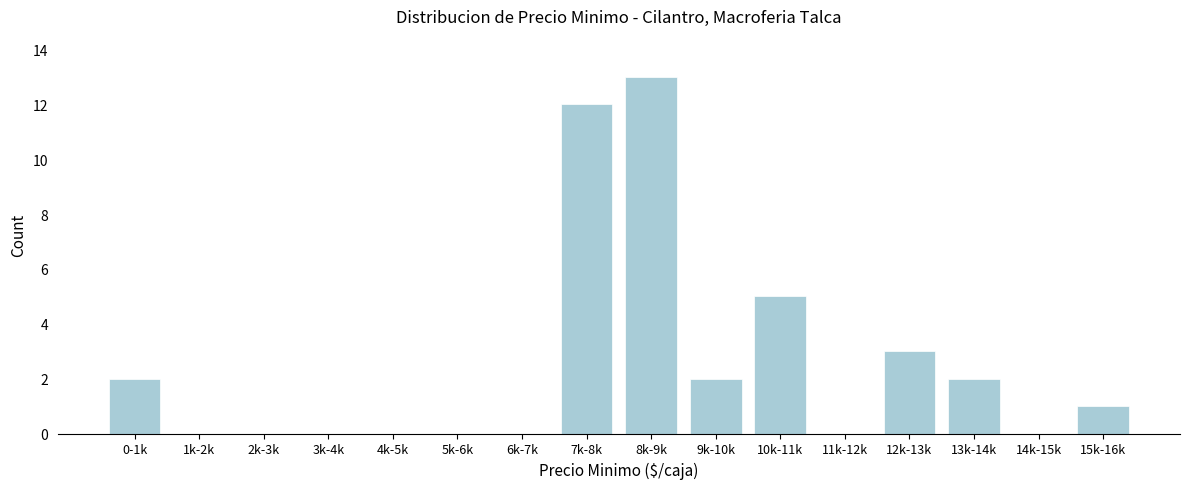

Reading right to left, what are all the values shown in this chart?

15k-16k=1	14k-15k=0	13k-14k=2	12k-13k=3	11k-12k=0	10k-11k=5	9k-10k=2	8k-9k=13	7k-8k=12	6k-7k=0	5k-6k=0	4k-5k=0	3k-4k=0	2k-3k=0	1k-2k=0	0-1k=2